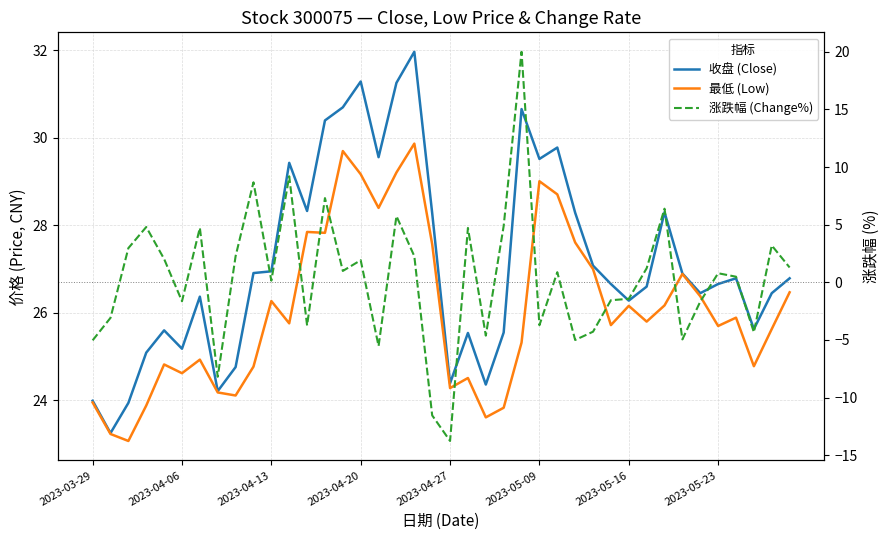

True or false: 涨跌幅 (Change%) has a value of -2.7 at 34.

False